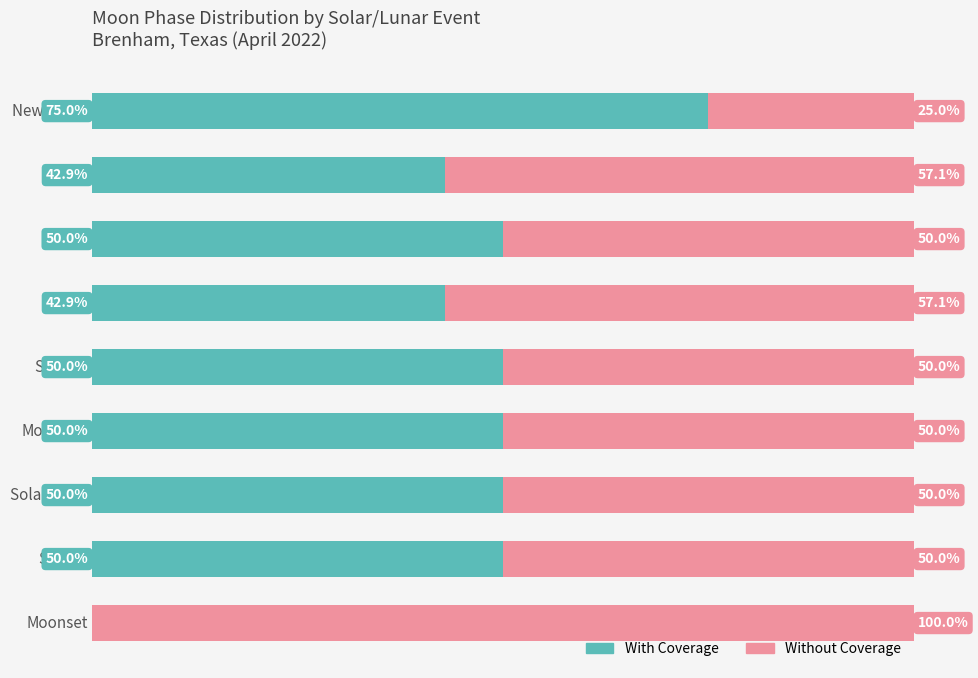

Which category has the highest value in the With Coverage series?

New Moon